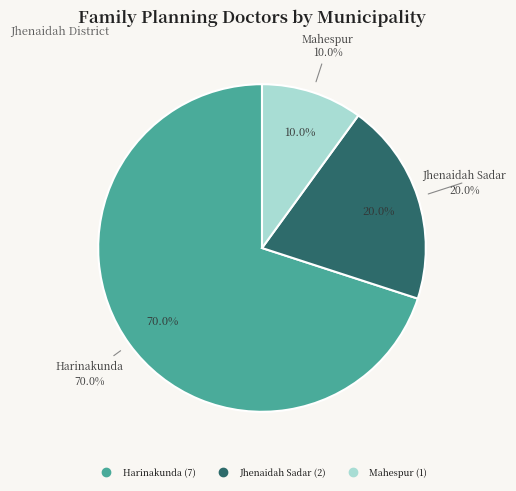

Which category has the biggest portion of the pie?

Harinakunda